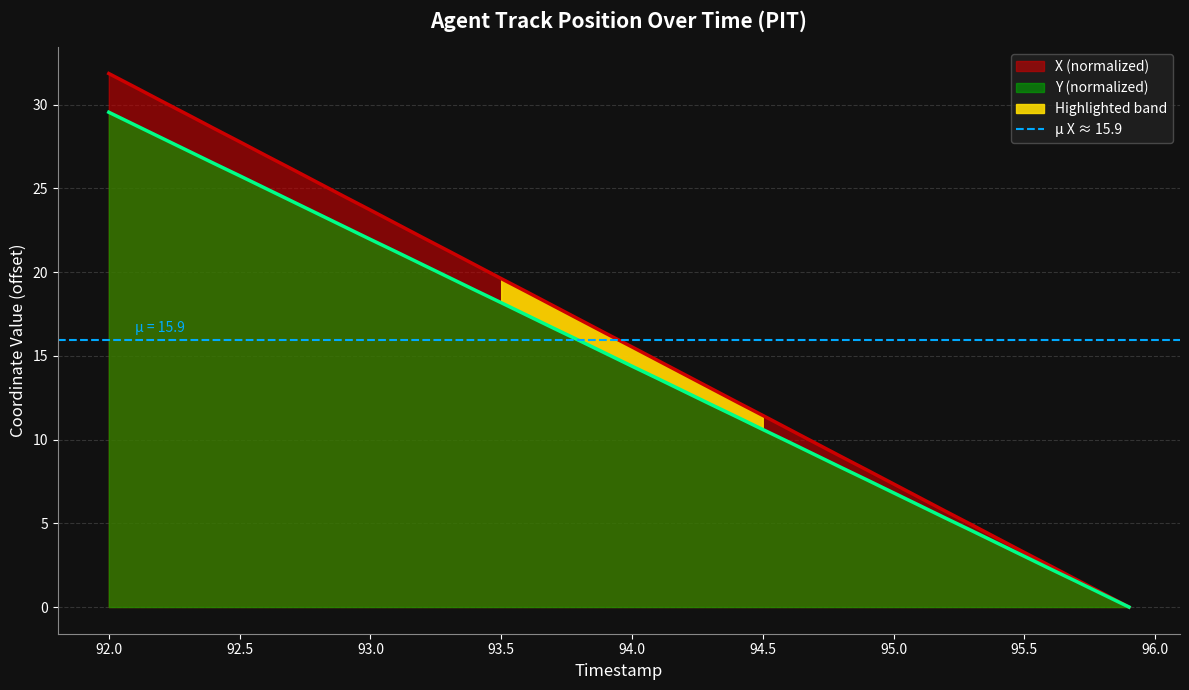

True or false: X has more than 2 points higher than both neighbors.

False